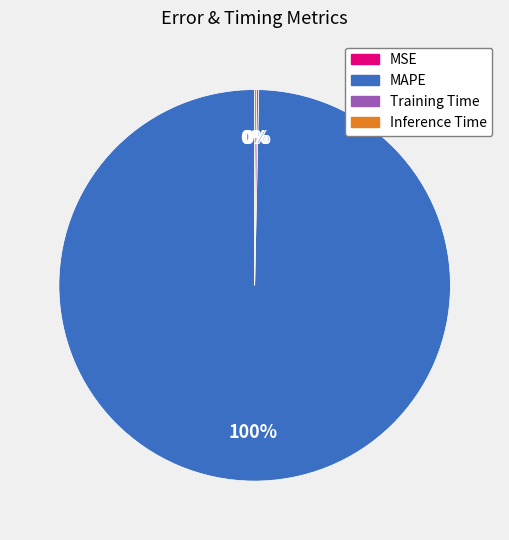

What percentage is the MAPE slice, to the nearest percent?

100%